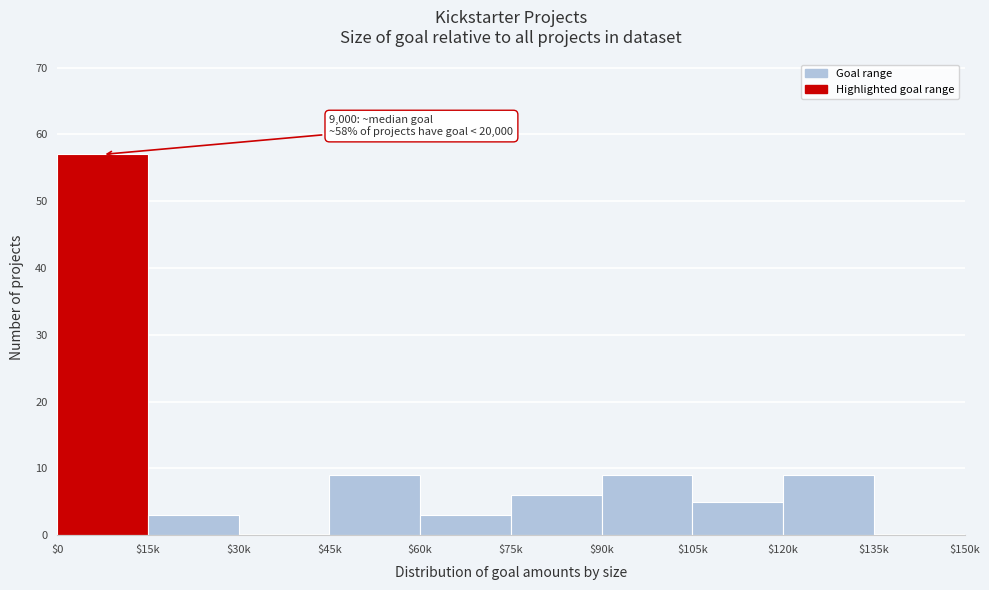

True or false: the data shows 0 at $135k.

True